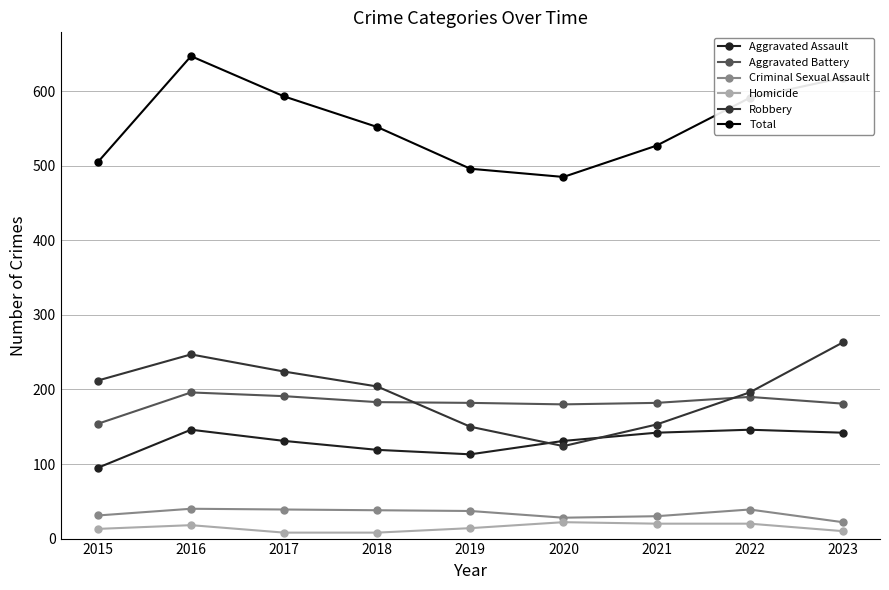

The value of Homicide at 2018 is 8. True or false?

True